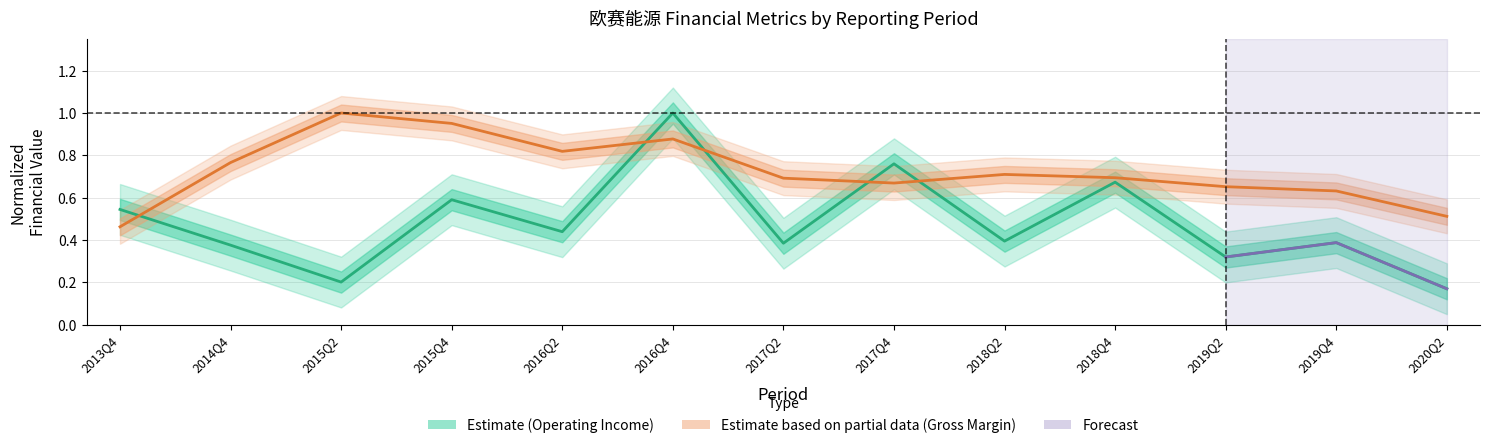

Which series has the widest spread of values?

TOTAL_OPERATE_INCOME